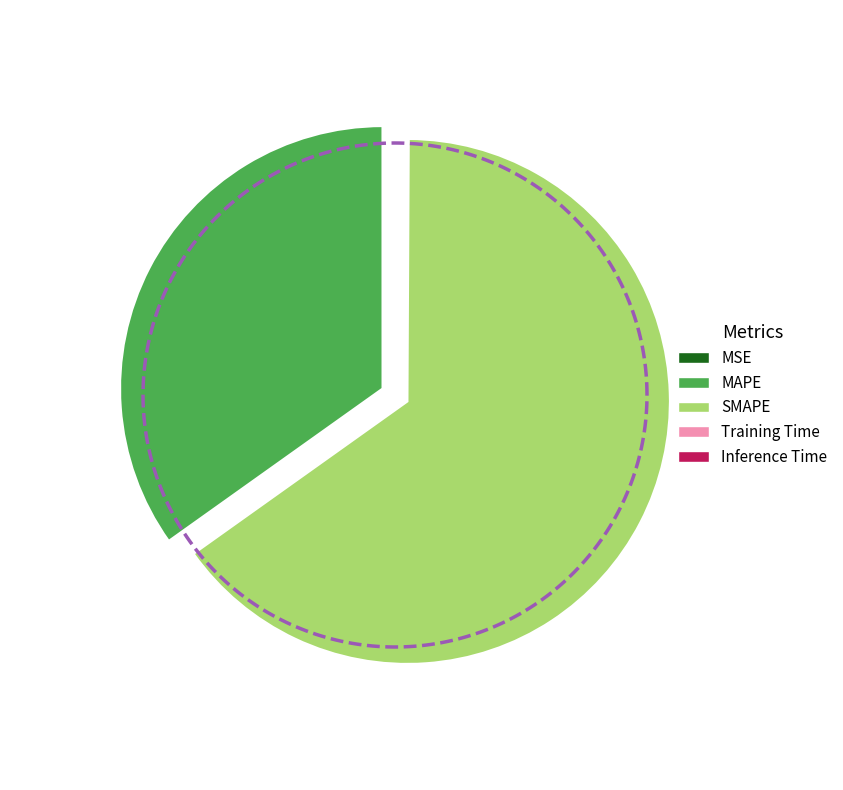

Count the number of slices in the pie.

5